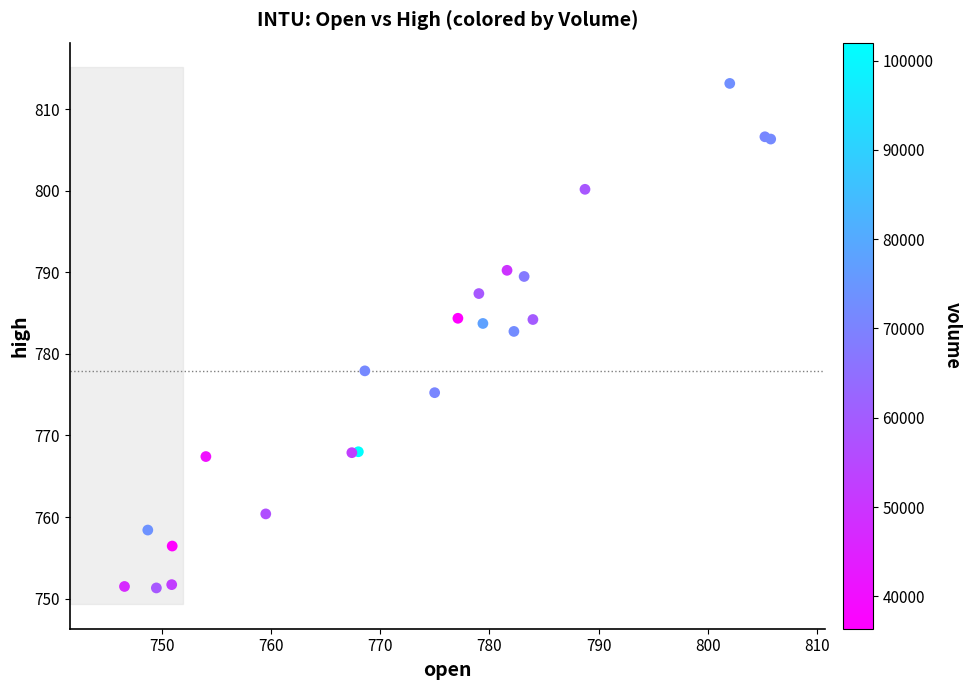

What Y value in the scatter plot is closest to 782?

782.8